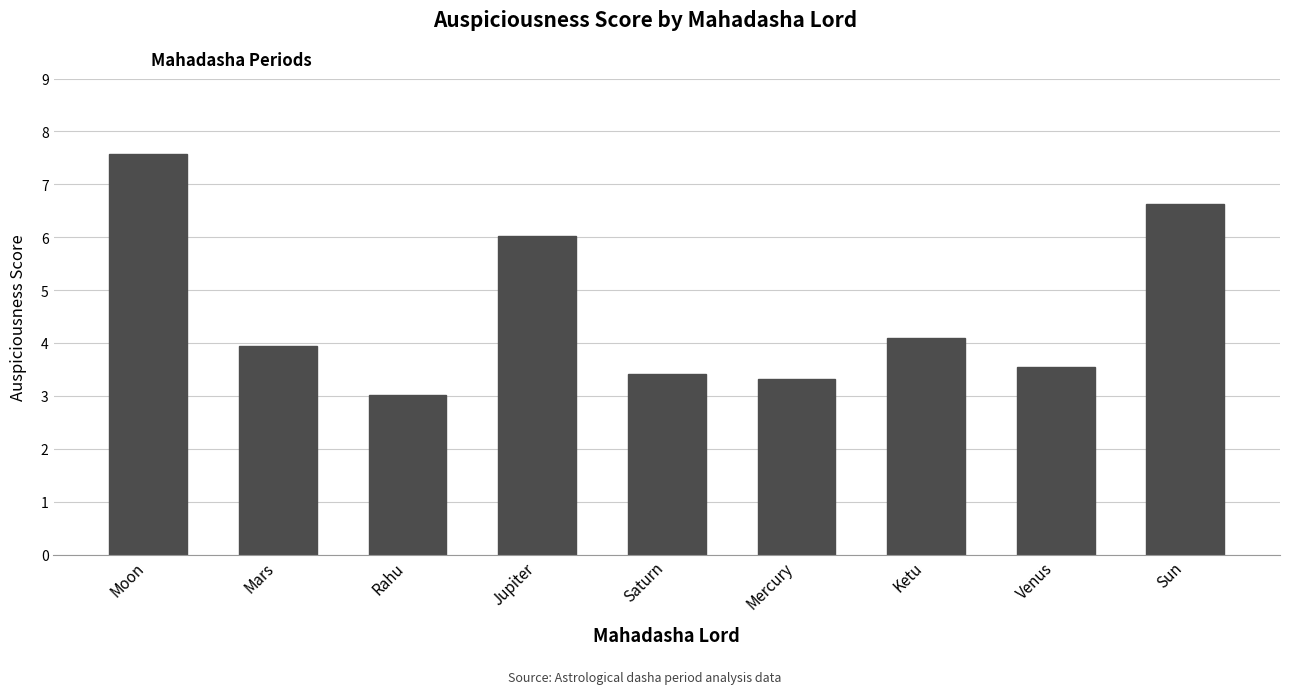

What is the label of the 3rd bar from the left?

Rahu